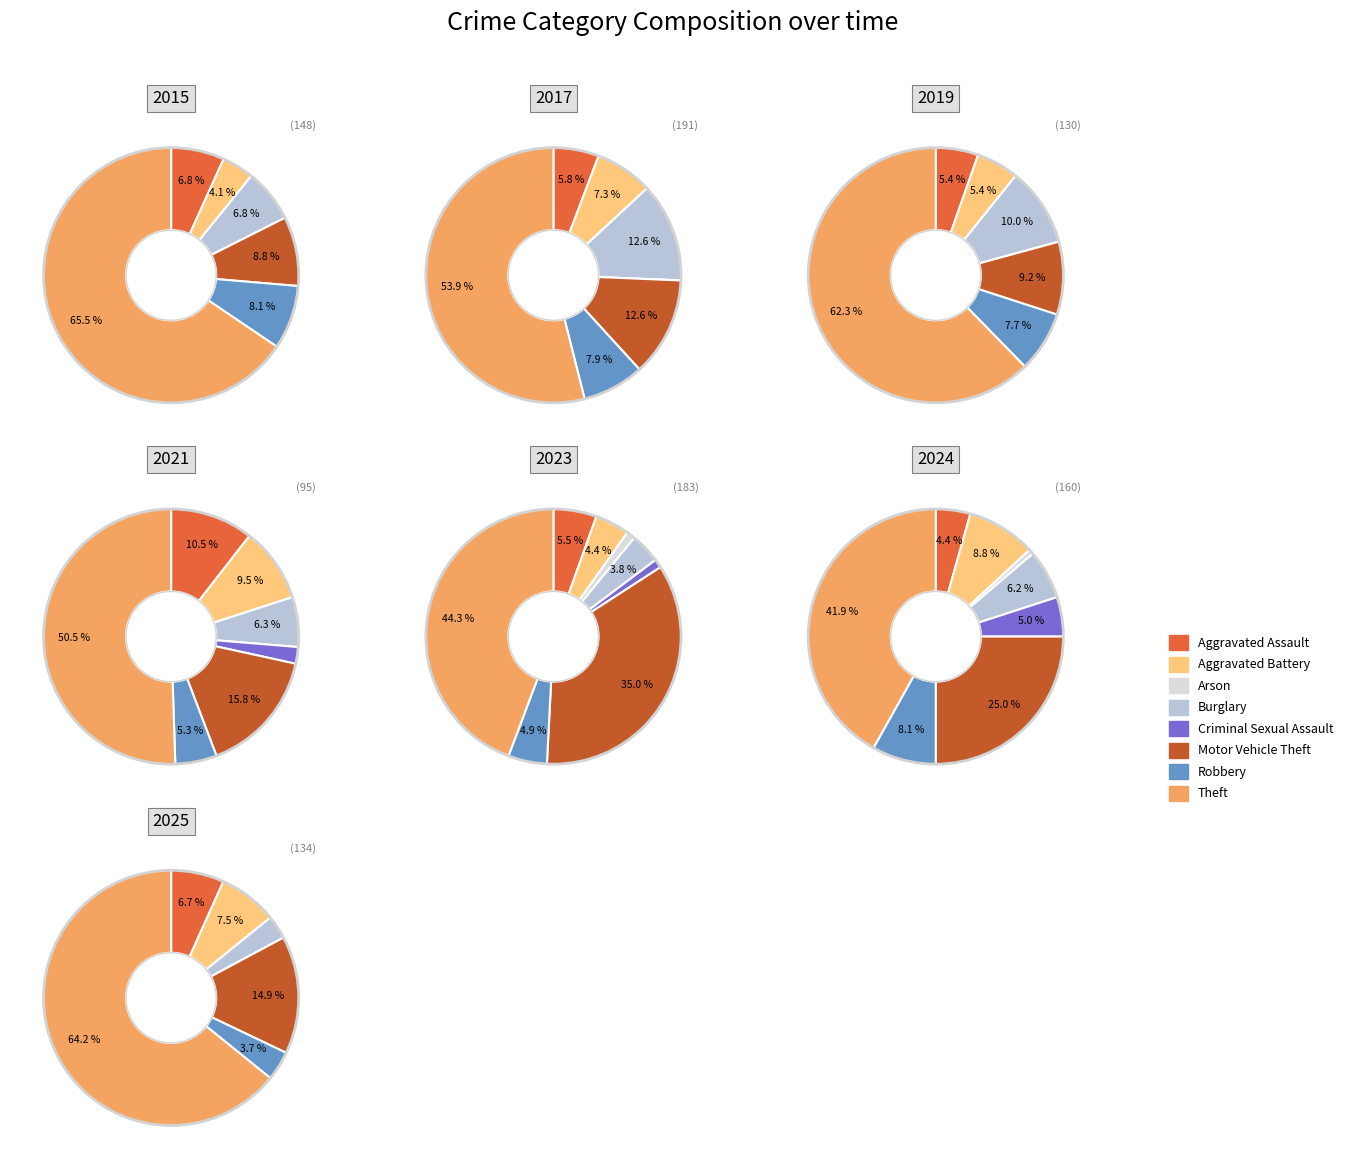

To the nearest percent, what is the difference between the largest and smallest slice percentages?

41%